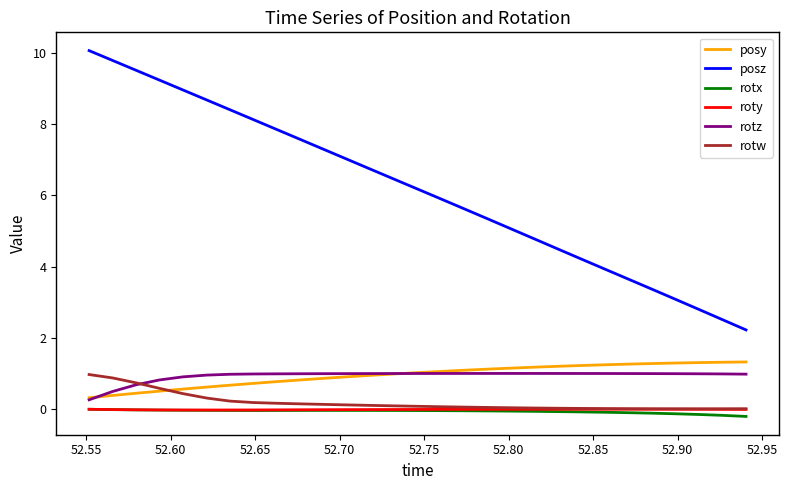

What is the maximum value shown in the chart?

10.1